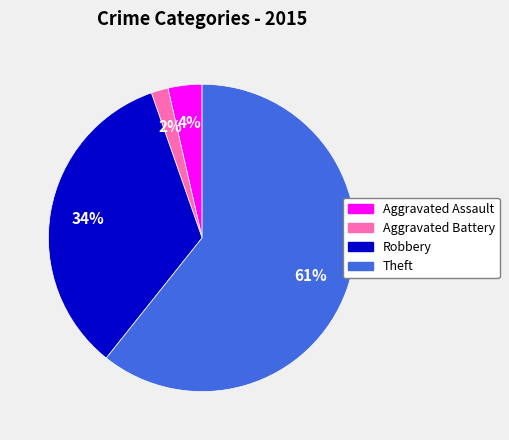

To the nearest percent, what percentage of the pie is Aggravated Battery?

2%